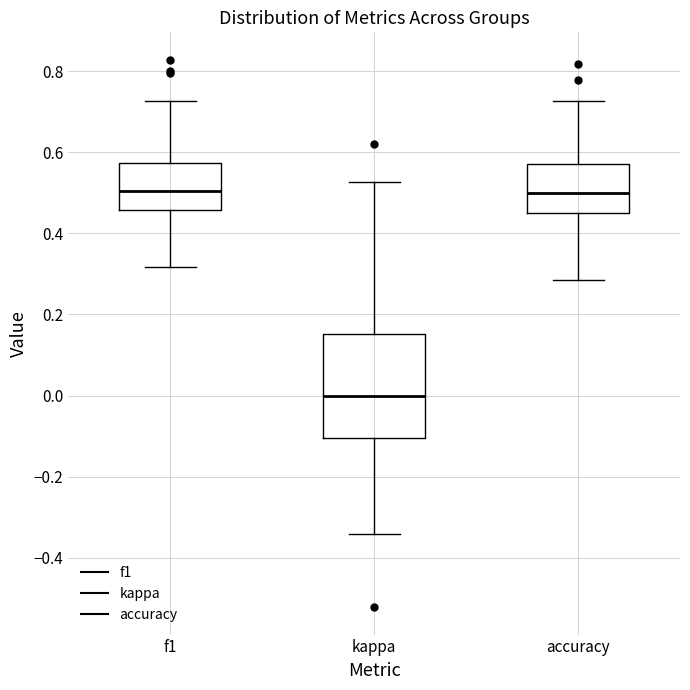

Reading left to right, read every box against the y-axis: the position of its median line, the range the box covers, and the ends of its whiskers. The values are not printed on the chart, so give them approximately, as read against the axis.

f1: median 0.50, box 0.46 to 0.58, whiskers 0.32 to 0.72
kappa: median 0.00, box -0.10 to 0.16, whiskers -0.34 to 0.52
accuracy: median 0.50, box 0.46 to 0.58, whiskers 0.28 to 0.72